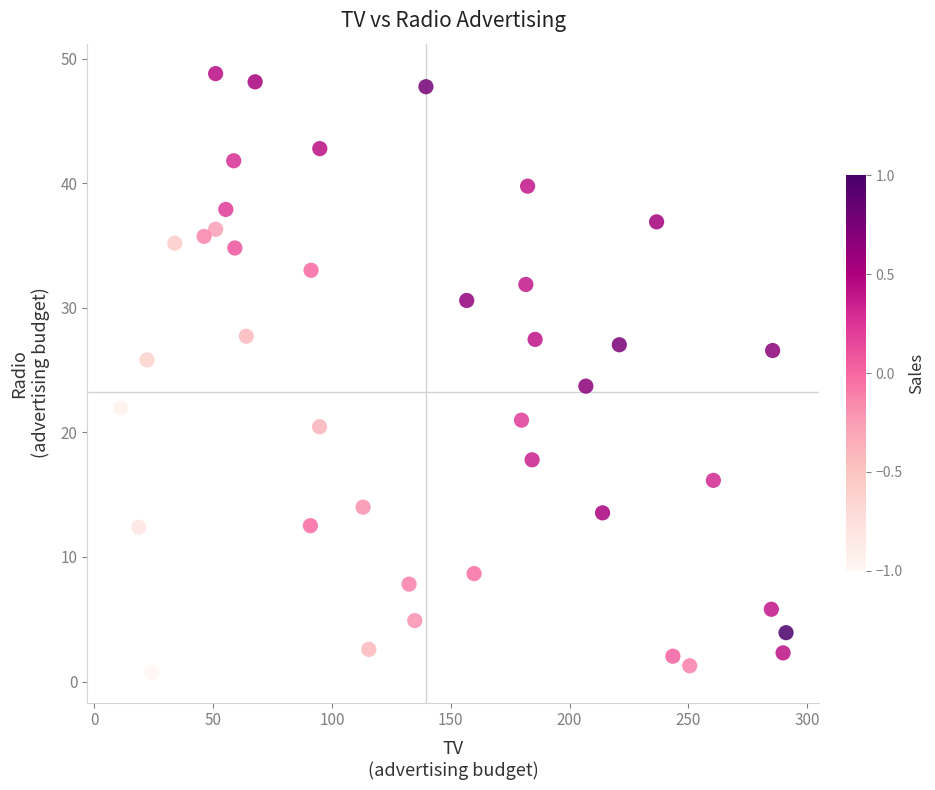

What is the range of Y values (max minus min)?

48.1